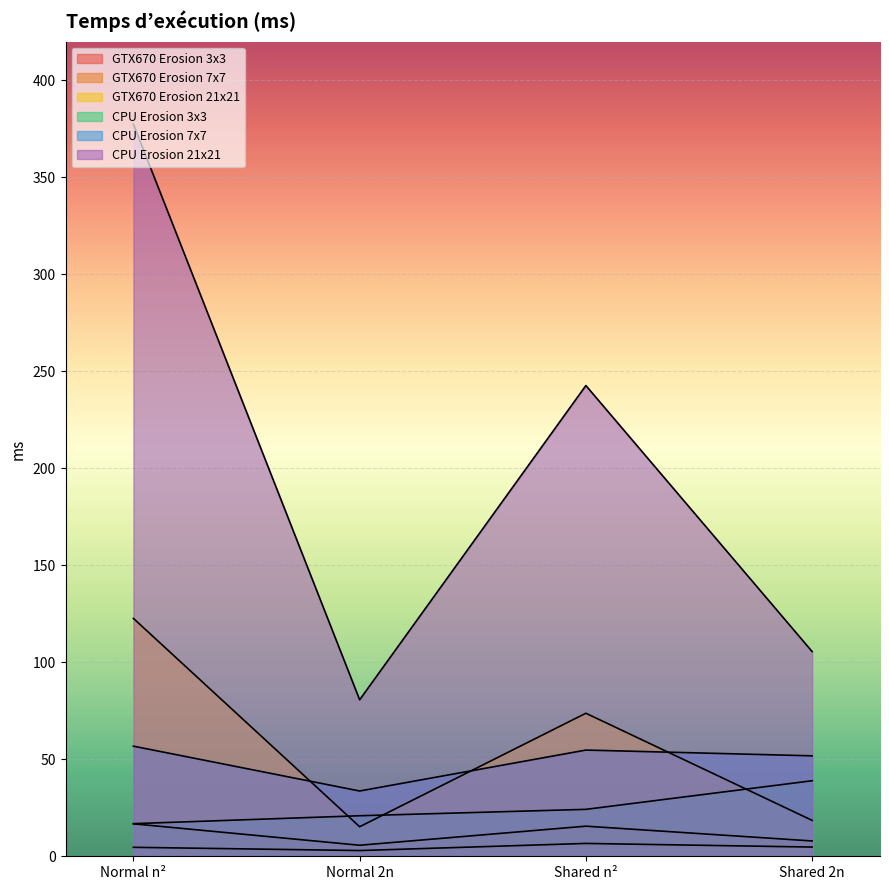

What is the greatest value displayed?

377.4